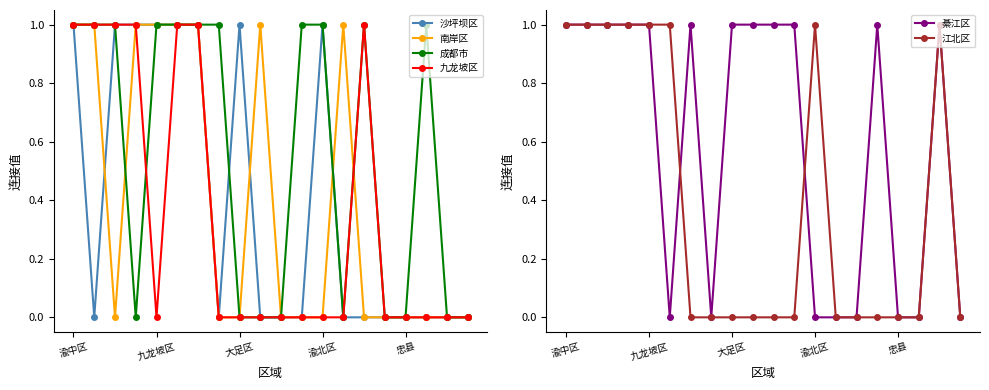

What is the highest value of the 綦江区 series?

1